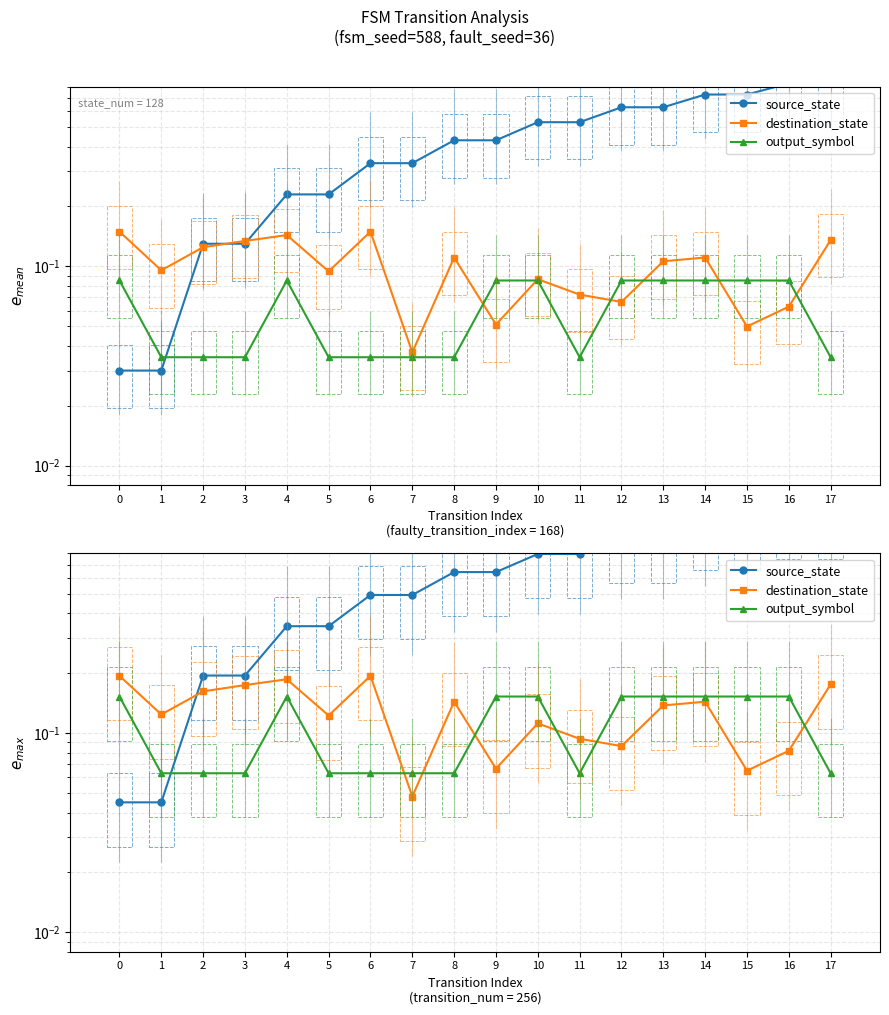

Does the chart have visible grid lines?

Yes